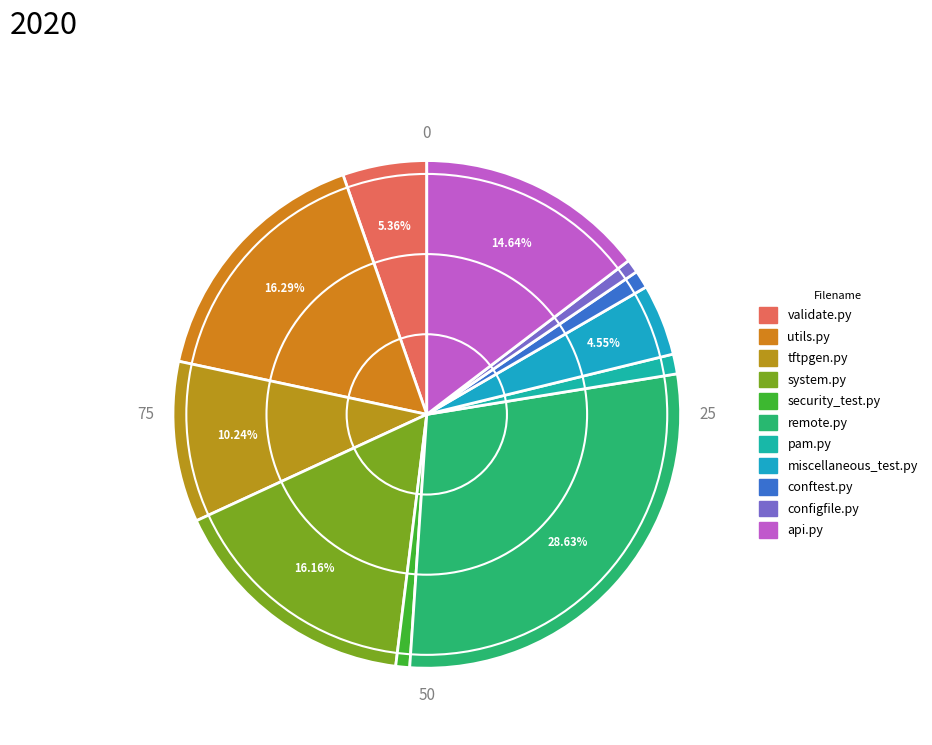

Which slice is the largest?

remote.py